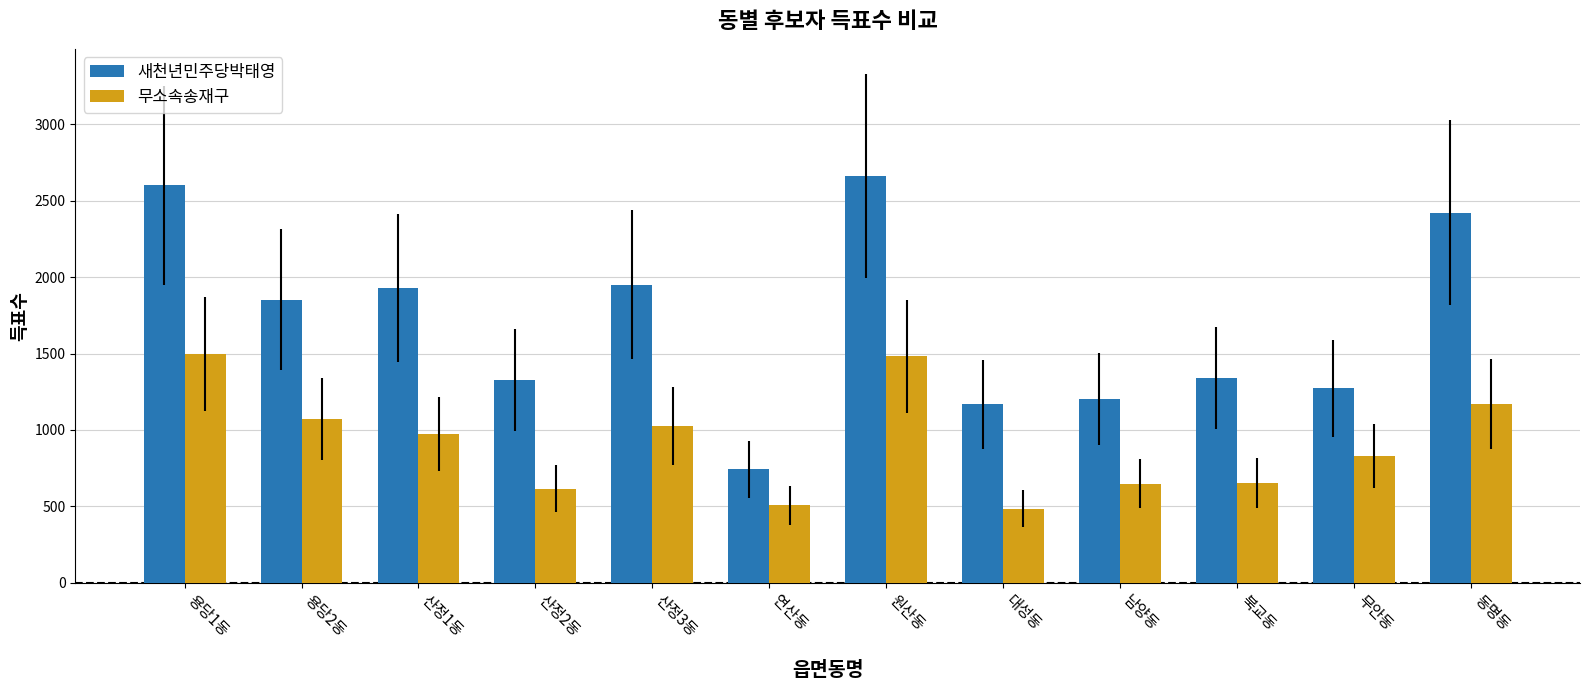

At how many categories does at least one series exceed 1149?

11